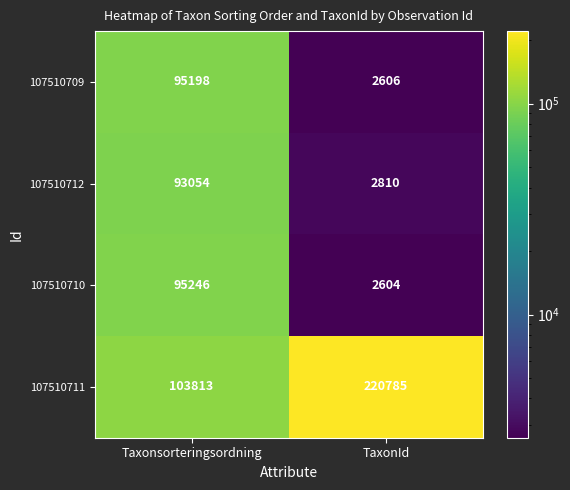

The value of 107510712 at Taxonsorteringsordning is 93054. True or false?

True